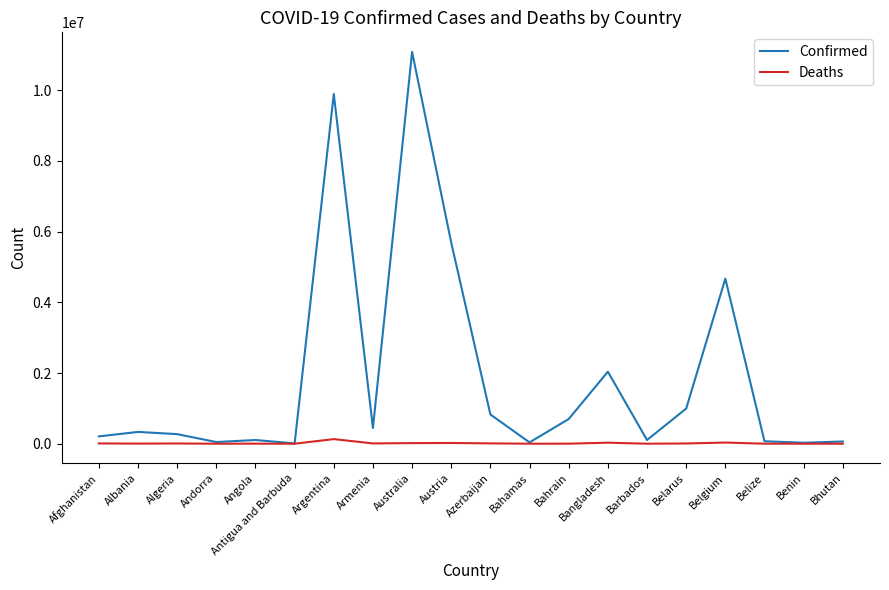

Rank the series at Argentina from lowest to highest value.

Deaths, Confirmed